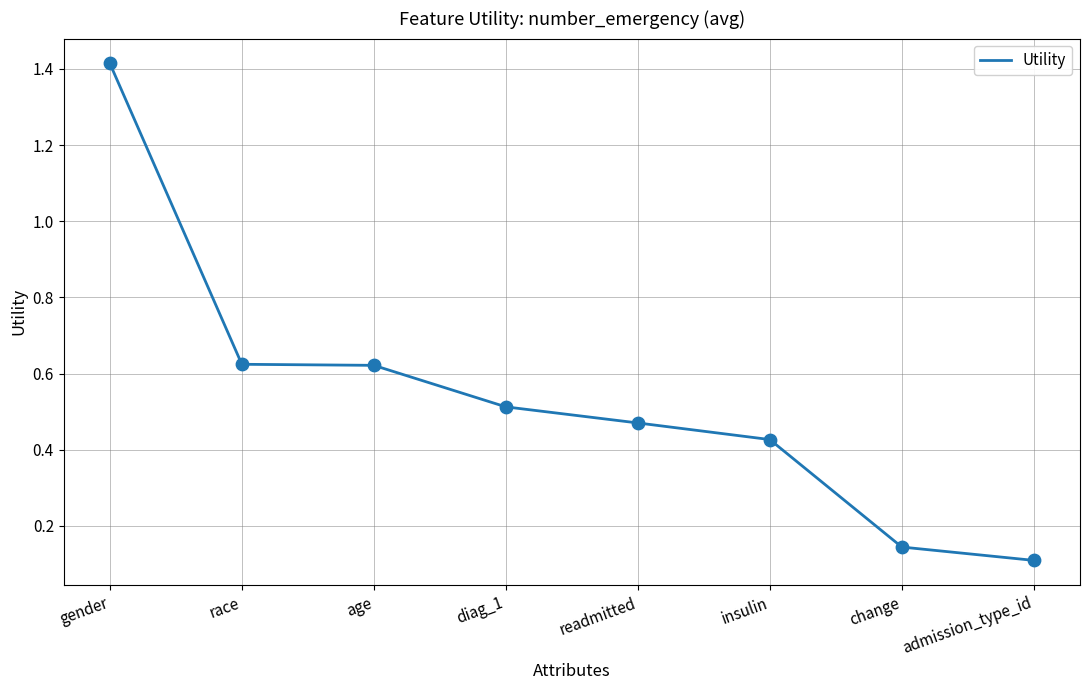

What is the change in value from race to change?

-0.5